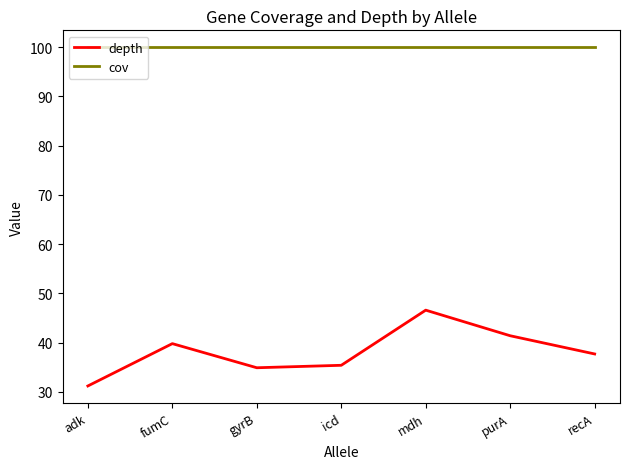

True or false: depth and cov intersect in this chart.

False